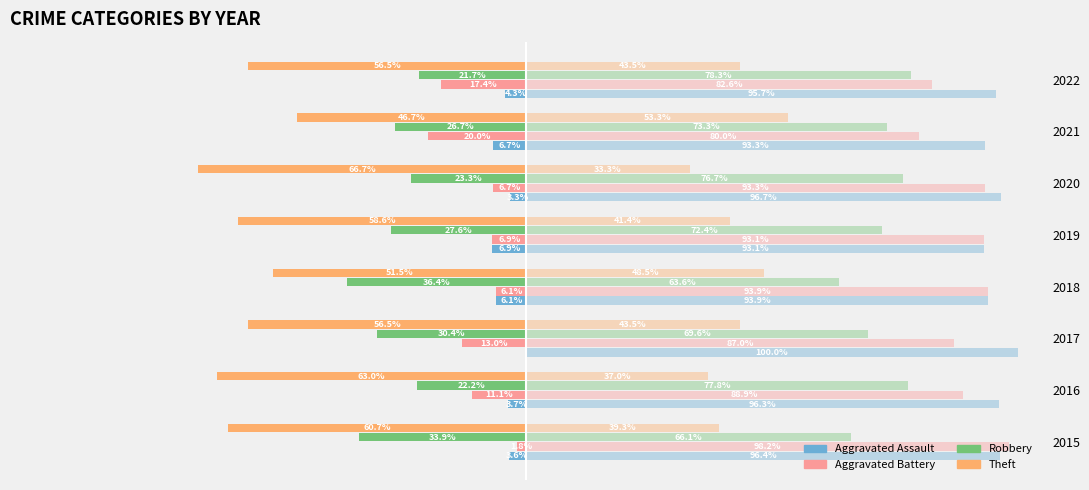

Which series has the widest spread of values?

Theft